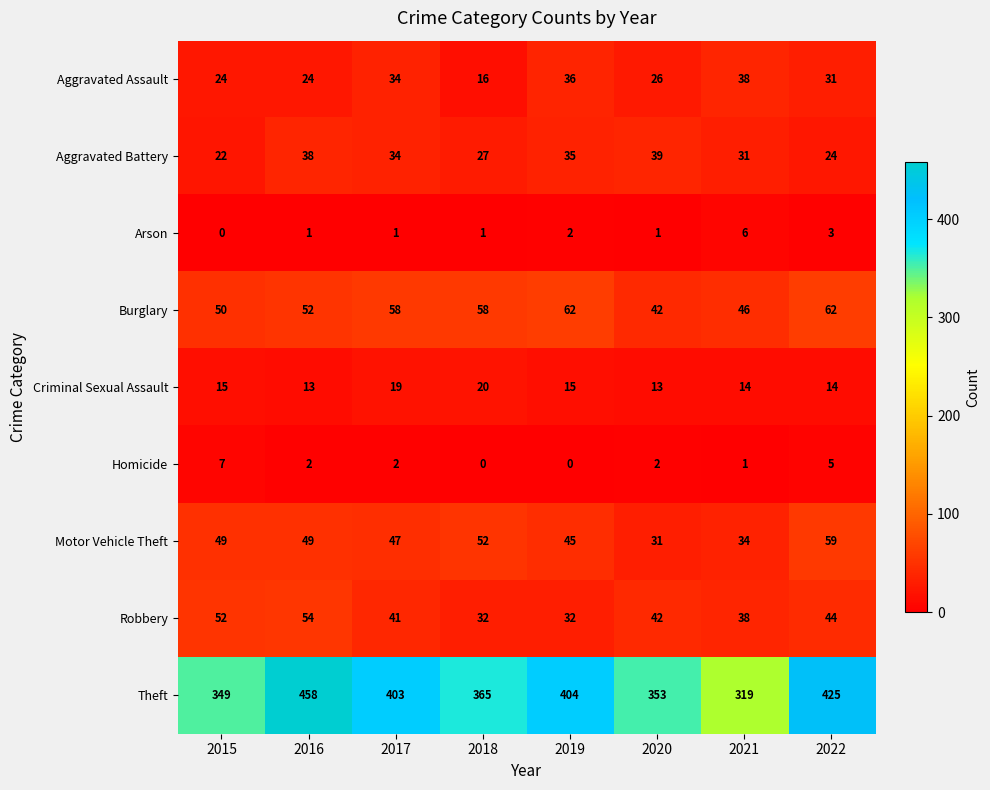

How many distinct data groups are displayed?

9